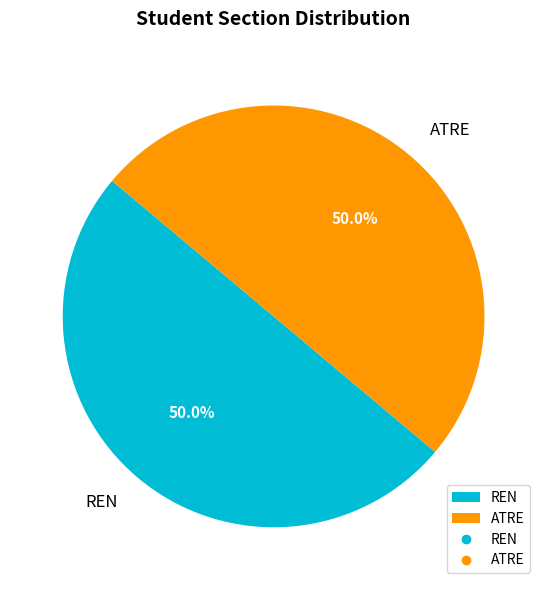

To the nearest percent, what is the average slice percentage?

50%